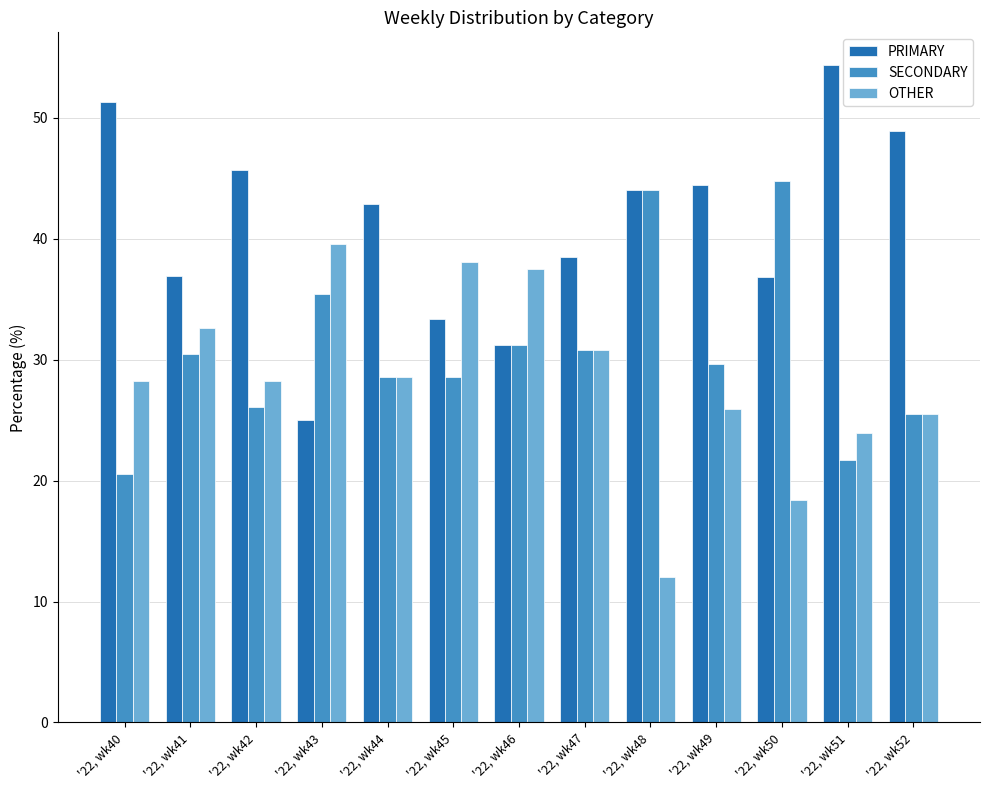

What is the difference between the highest and lowest values at '22, wk51?

32.6